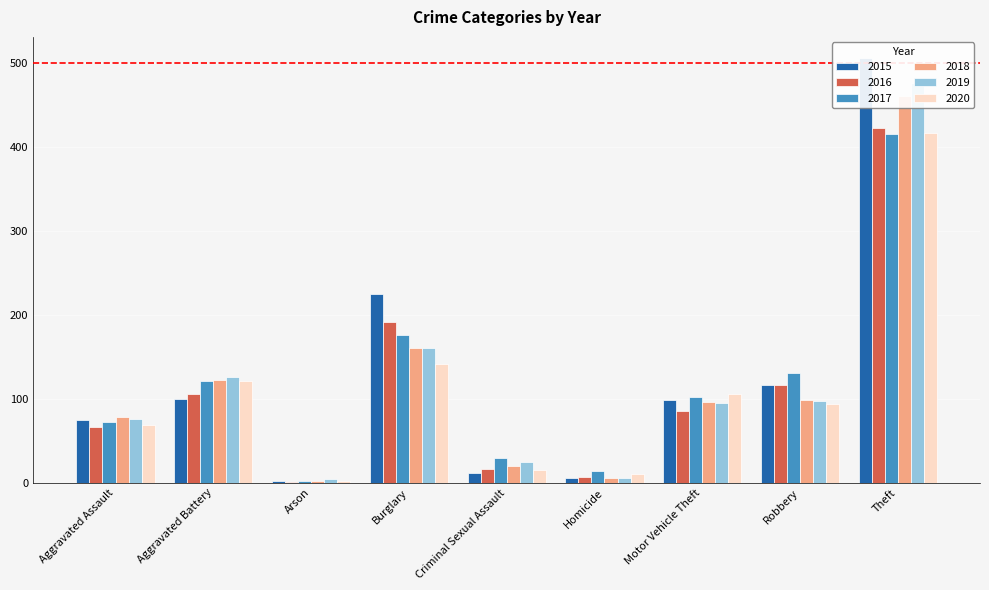

What is the value of the 2016 bar at the 6th from the left?

7